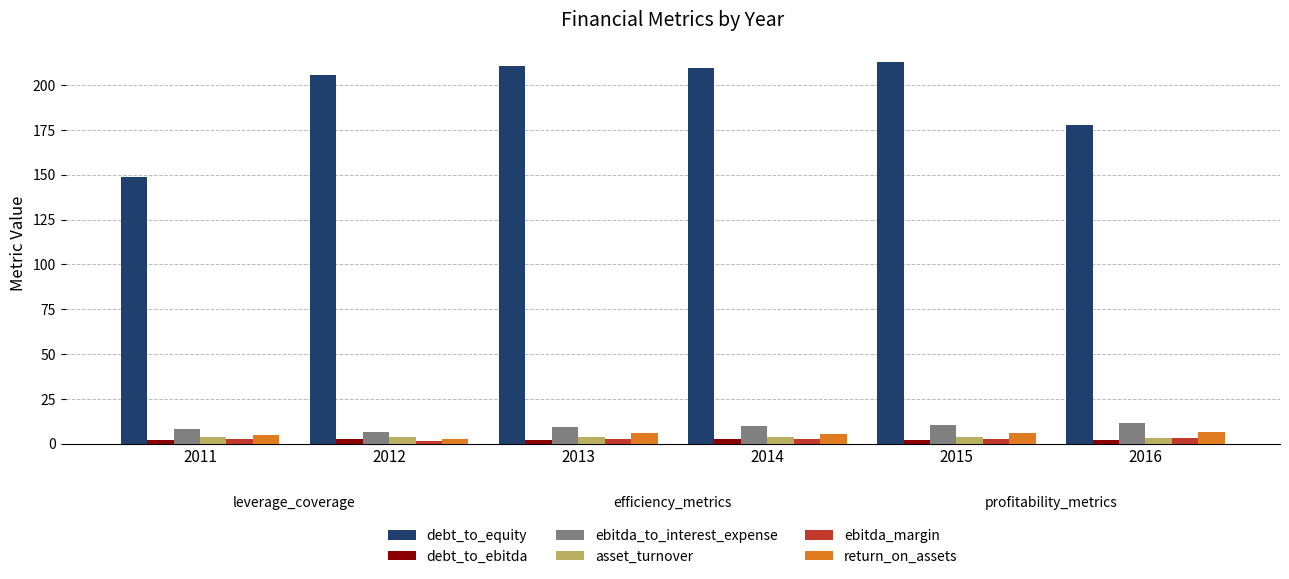

What is the average value of the debt_to_equity series?

194.3